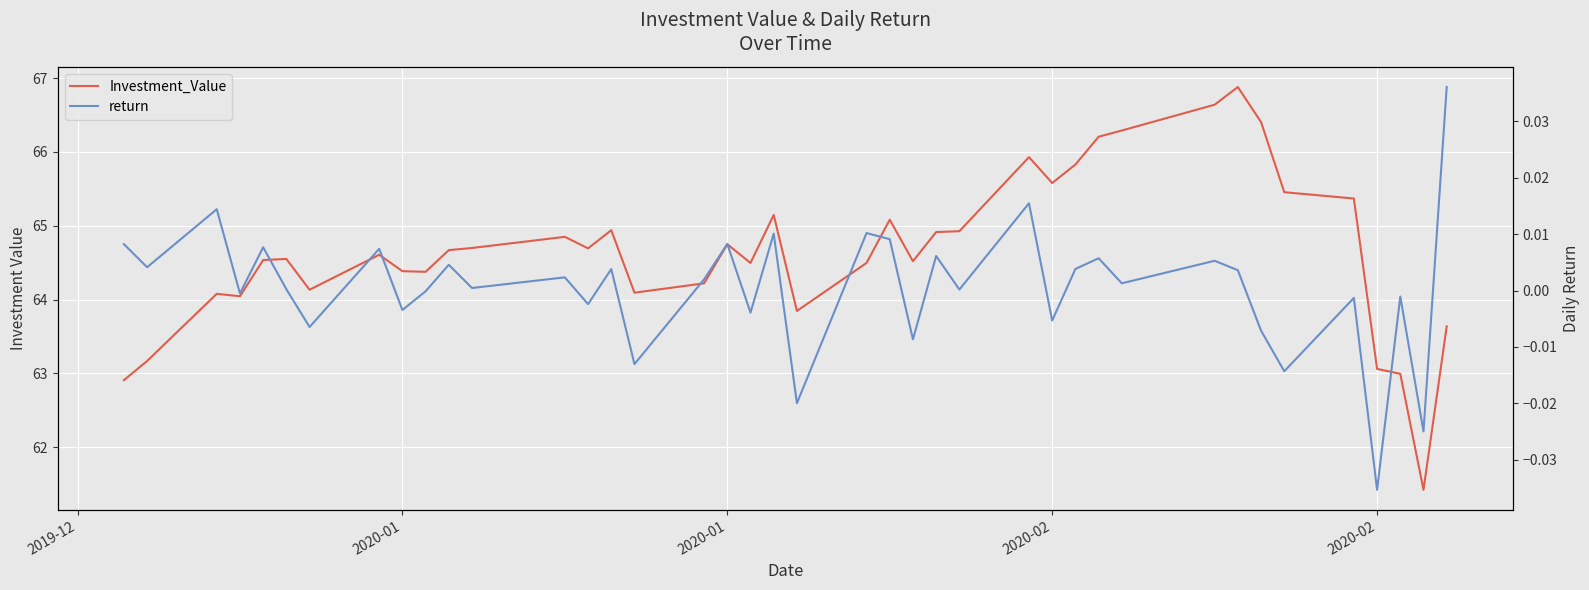

Reading left to right, extract all data points from this chart.

Investment_Value: 62.9	63.2	64.1	64.0	64.5	64.6	64.1	64.6	64.4	64.4	64.7	64.7	64.8	64.7	64.9	64.1	64.2	64.7	64.5	65.1	63.8	64.5	65.1	64.5	64.9	64.9	65.9	65.6	65.8	66.2	66.3	66.6	66.9	66.4	65.5	65.4	63.1	63.0	61.4	63.6
return: 0.0	0.0	0.0	-0.0	0.0	0.0	-0.0	0.0	-0.0	-0.0	0.0	0.0	0.0	-0.0	0.0	-0.0	0.0	0.0	-0.0	0.0	-0.0	0.0	0.0	-0.0	0.0	0.0	0.0	-0.0	0.0	0.0	0.0	0.0	0.0	-0.0	-0.0	-0.0	-0.0	-0.0	-0.0	0.0